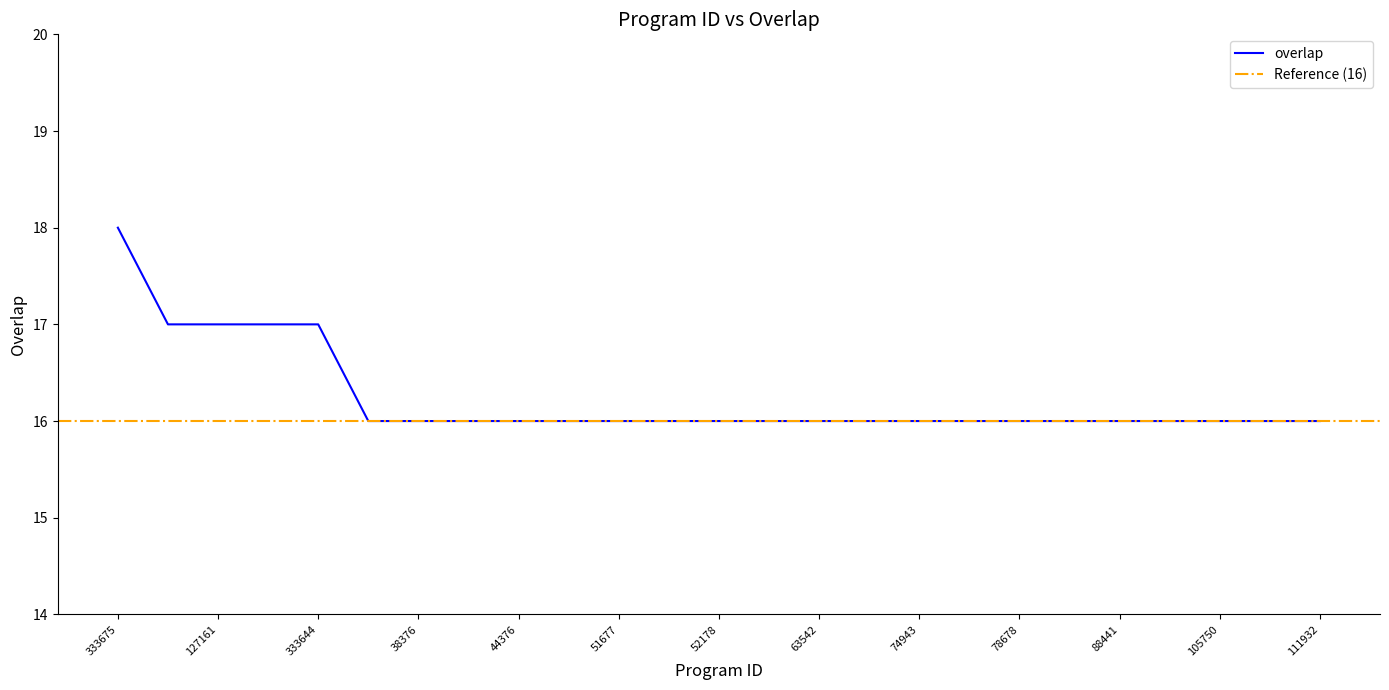

Which category has the highest value across all series?

333675